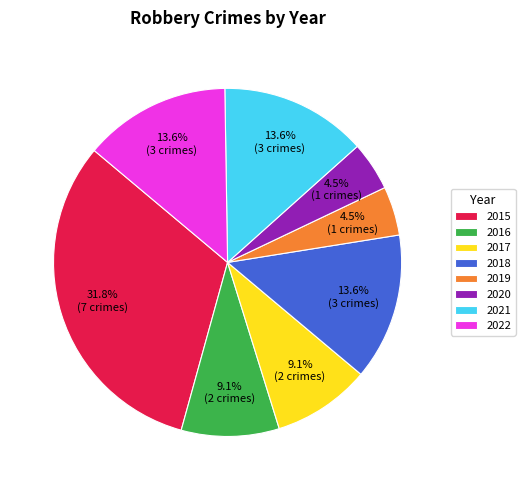

How many slices are in this pie chart?

8